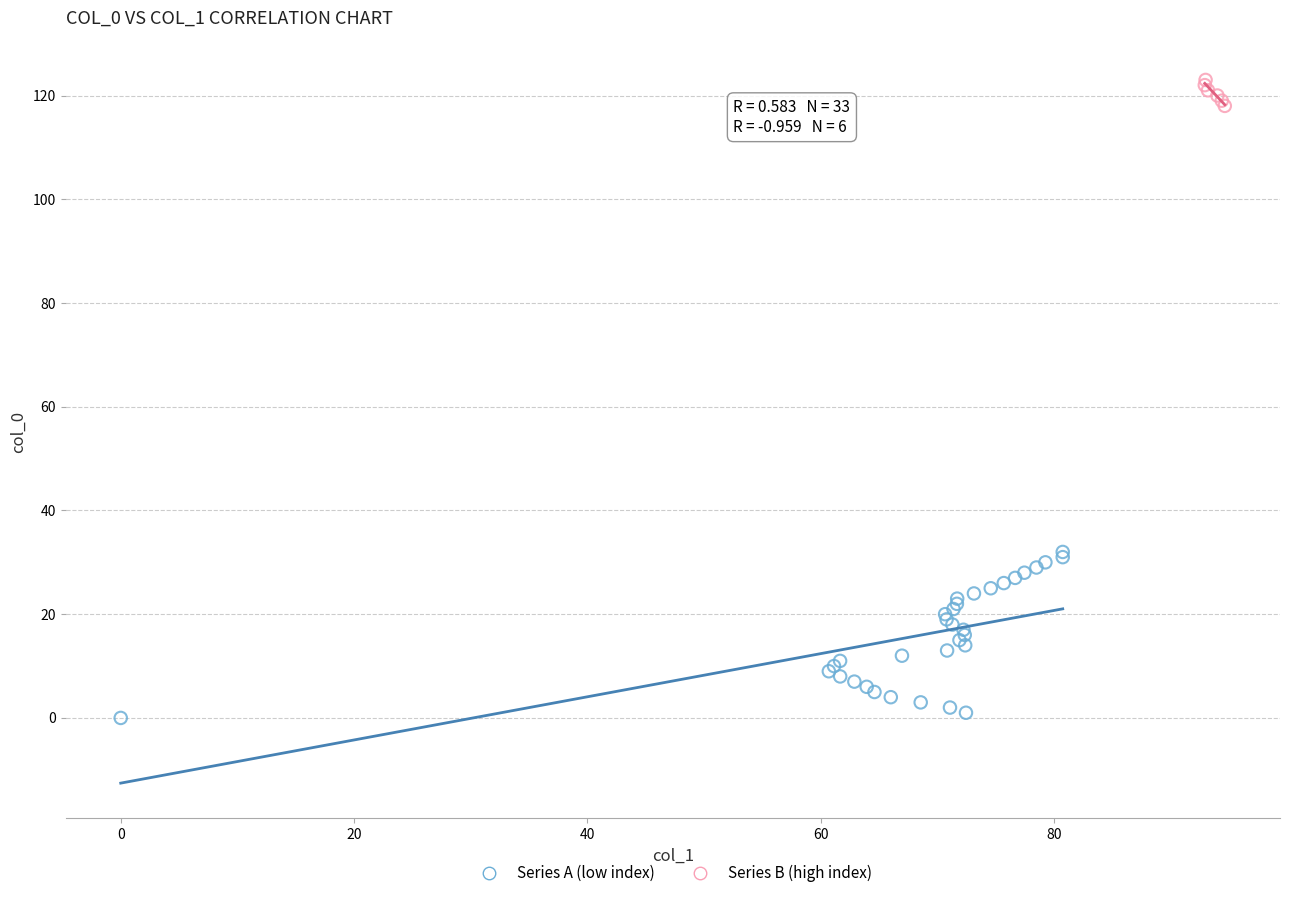

Which series contains the lowest Y value?

Series A (low index)